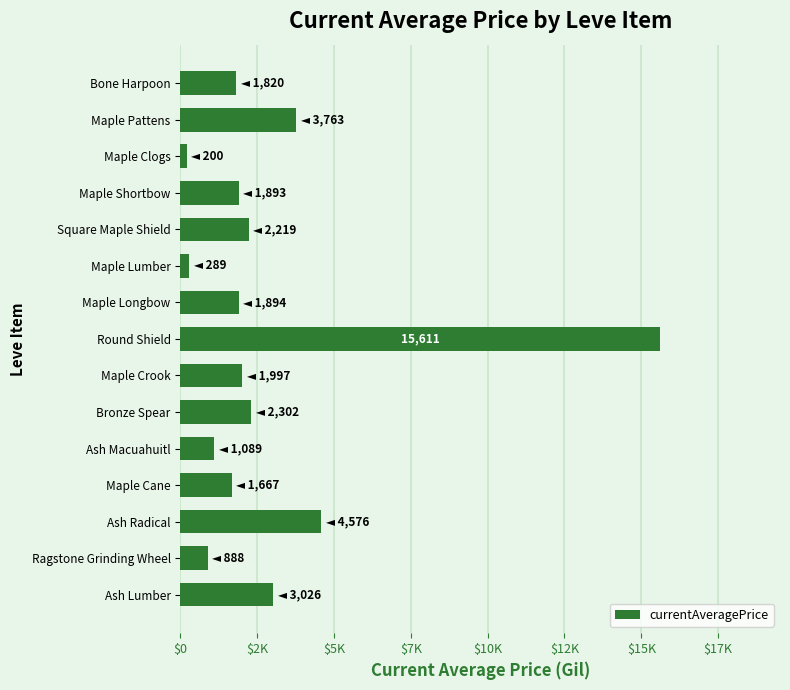

What is the difference between the maximum and minimum values?

15411